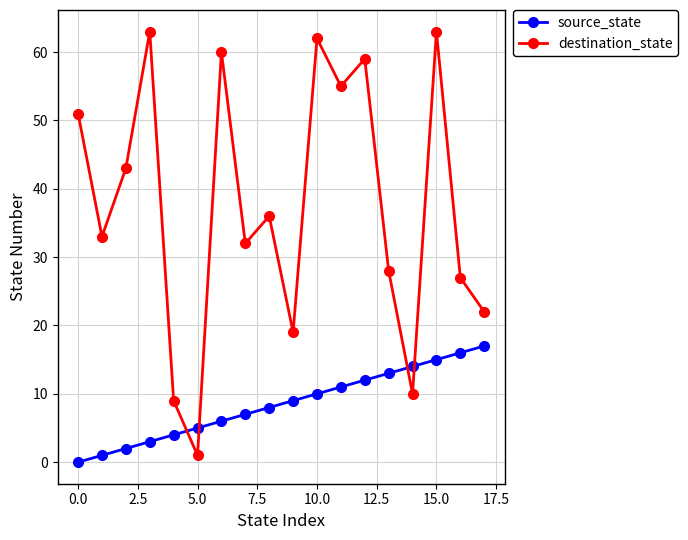

Which series has the largest range (max minus min)?

destination_state